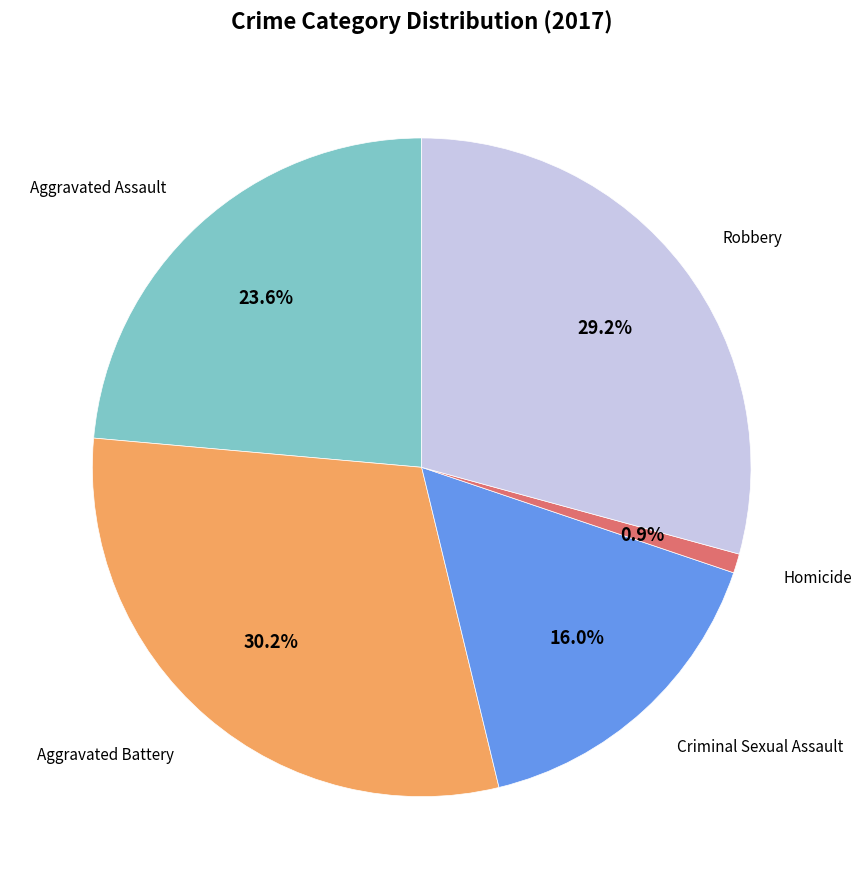

Count the number of slices in the pie.

5